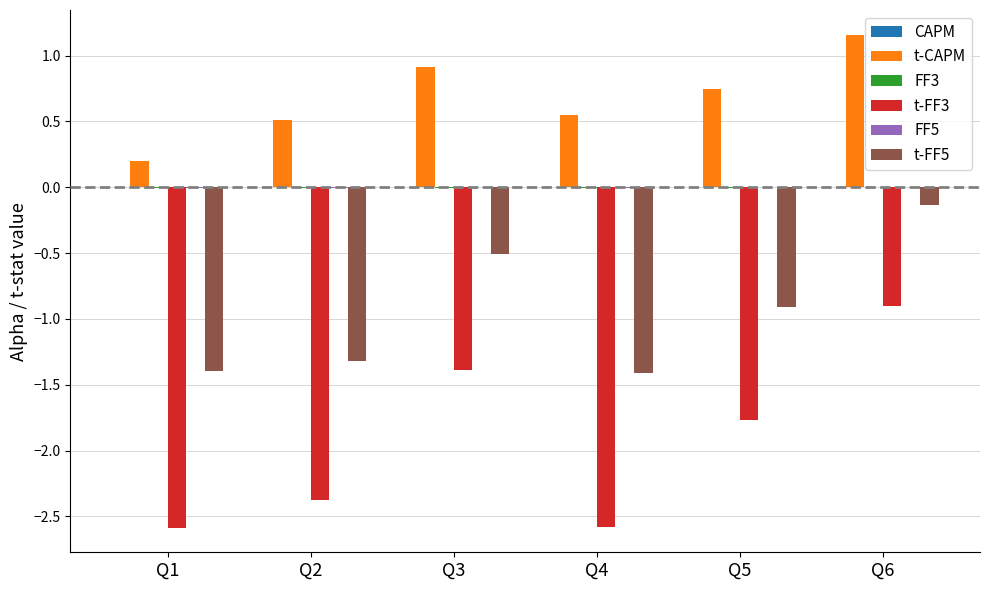

How many categories are shown in the chart?

6